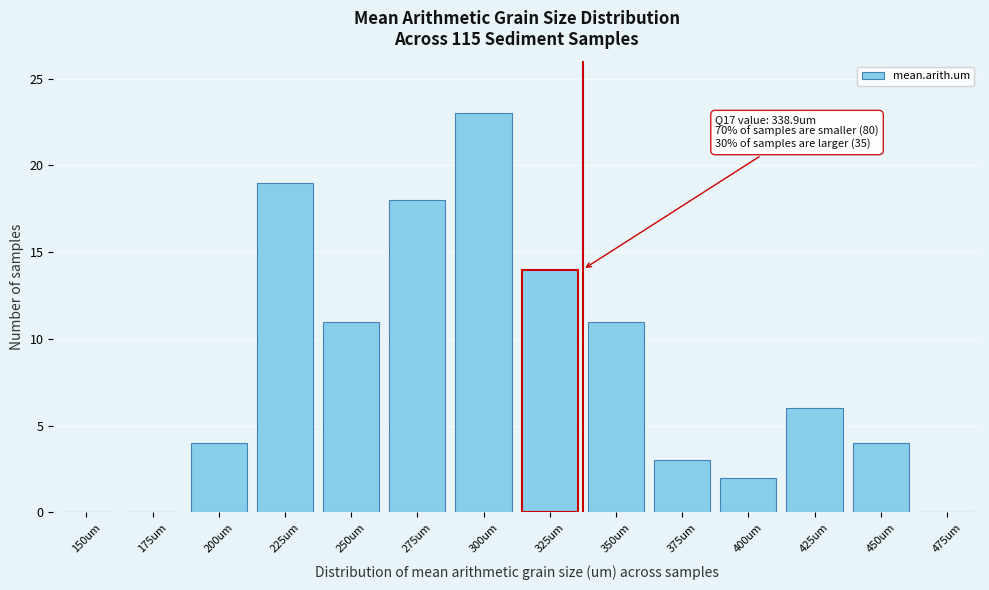

Reading left to right, what are all the values shown in this chart?

150um=0	175um=0	200um=4	225um=19	250um=11	275um=18	300um=23	325um=14	350um=11	375um=3	400um=2	425um=6	450um=4	475um=0